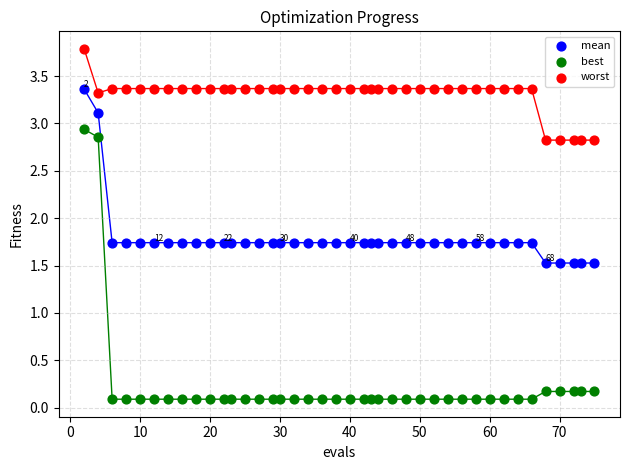

In the worst series, what Y value is closest to 3?

2.8